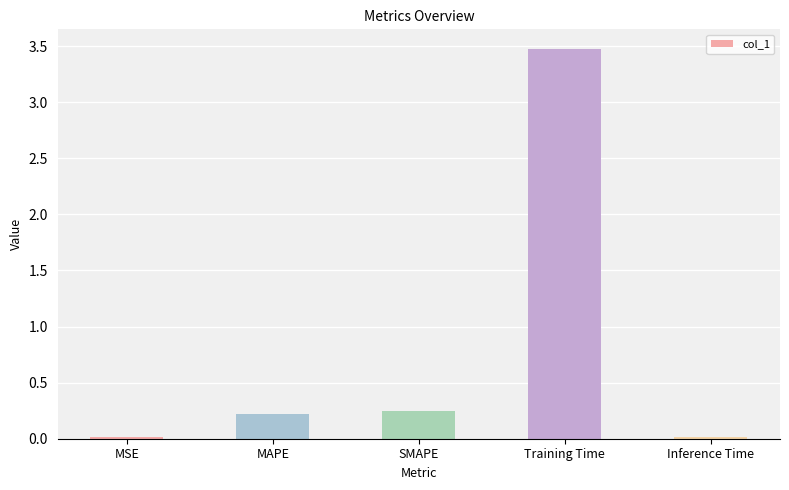

The chart shows a value of 0.4 at MAPE. True or false?

False